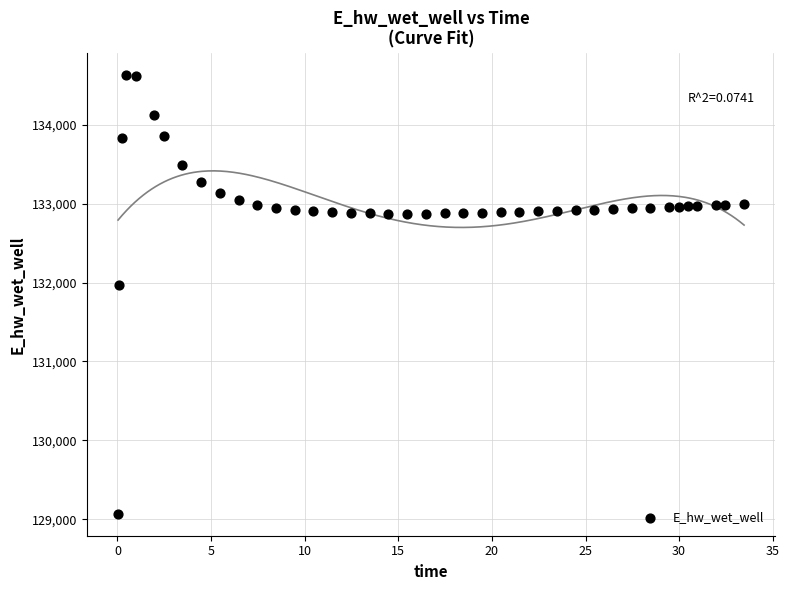

What is the range of Y values (max minus min)?

5557.6